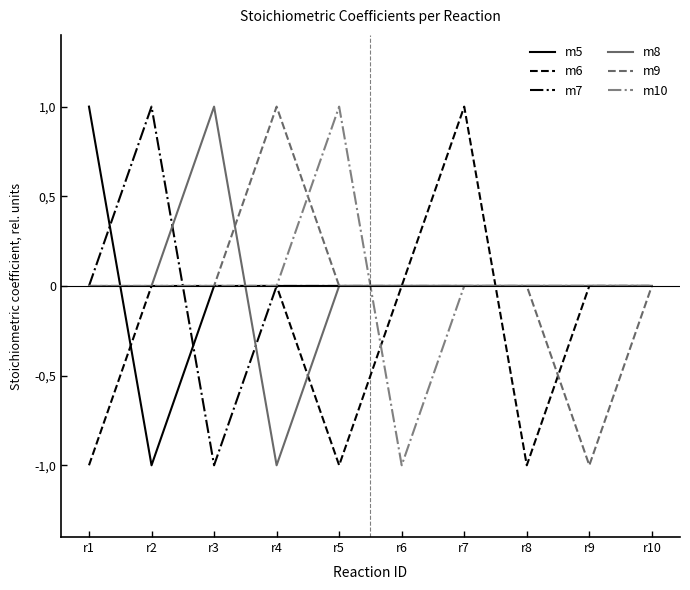

What are all the series names shown in the legend?

m5, m6, m7, m8, m9, m10